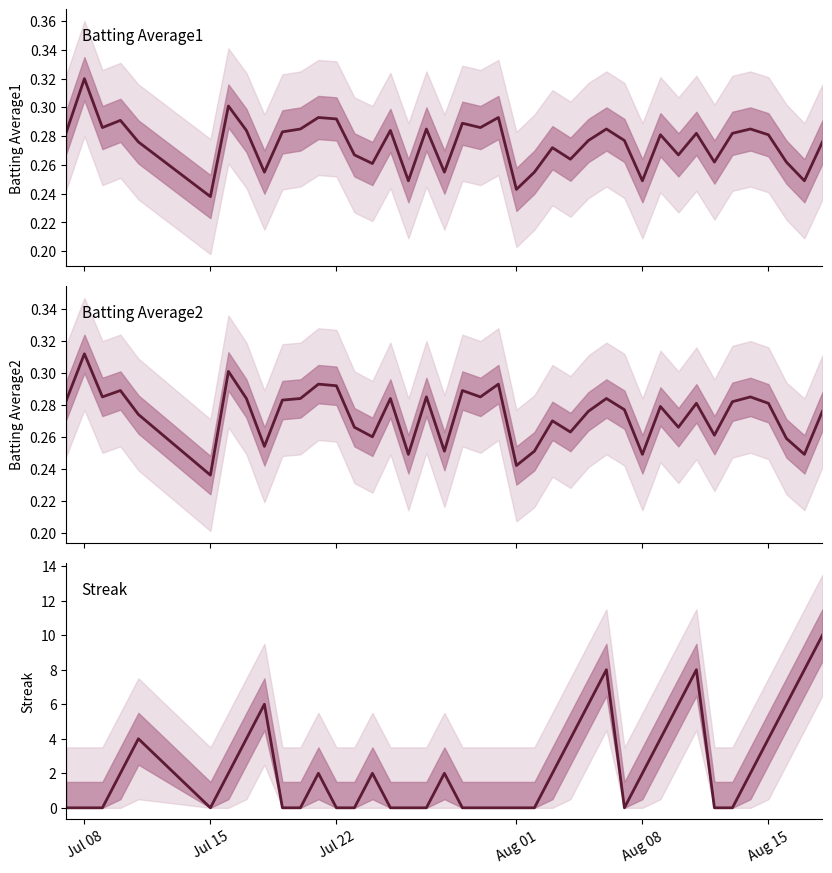

What are all the series names shown in the legend?

Batting Average1, Batting Average2, Streak